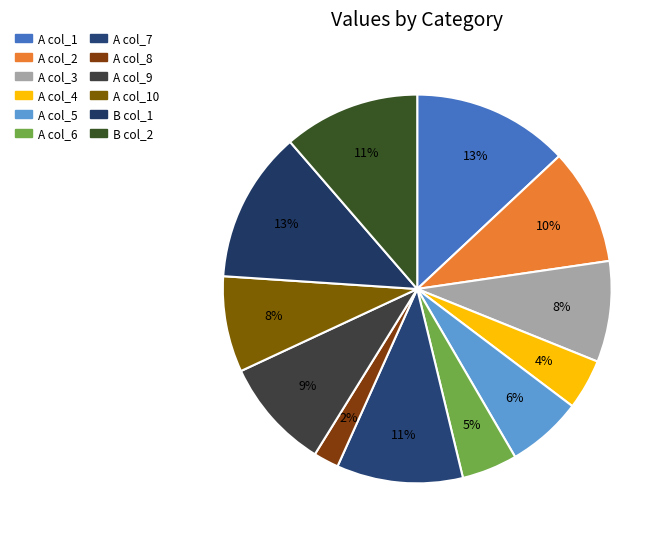

How many segments does this pie chart have?

12